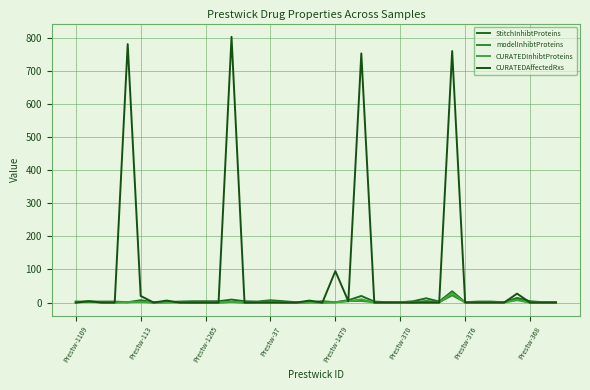

How many interior local peaks does the modelInhibtProteins series have?

8